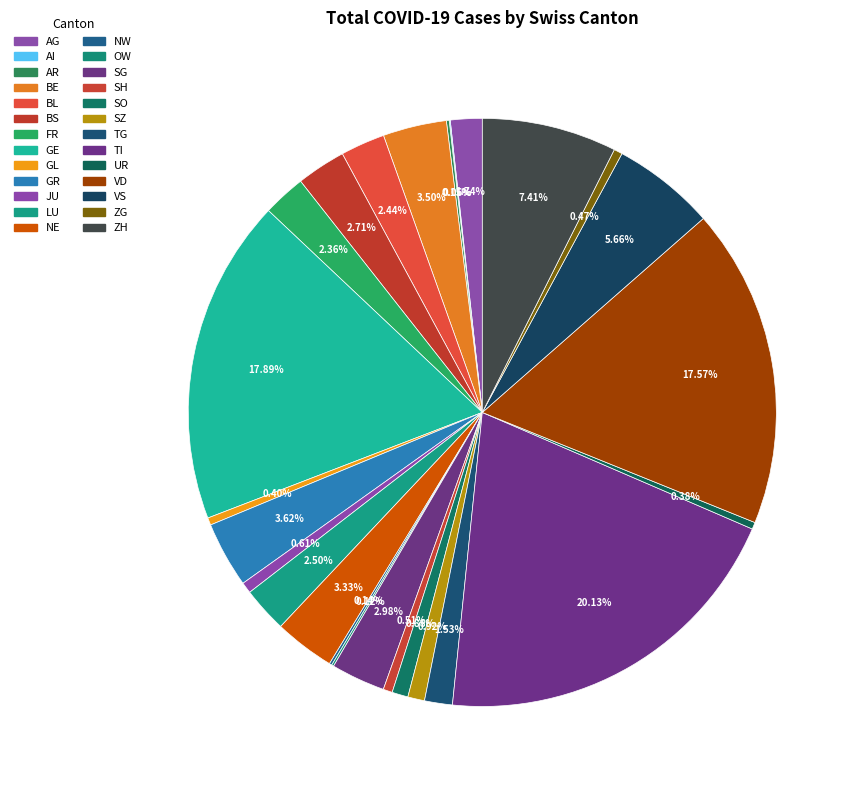

Is there any slice that represents more than half of the pie?

No